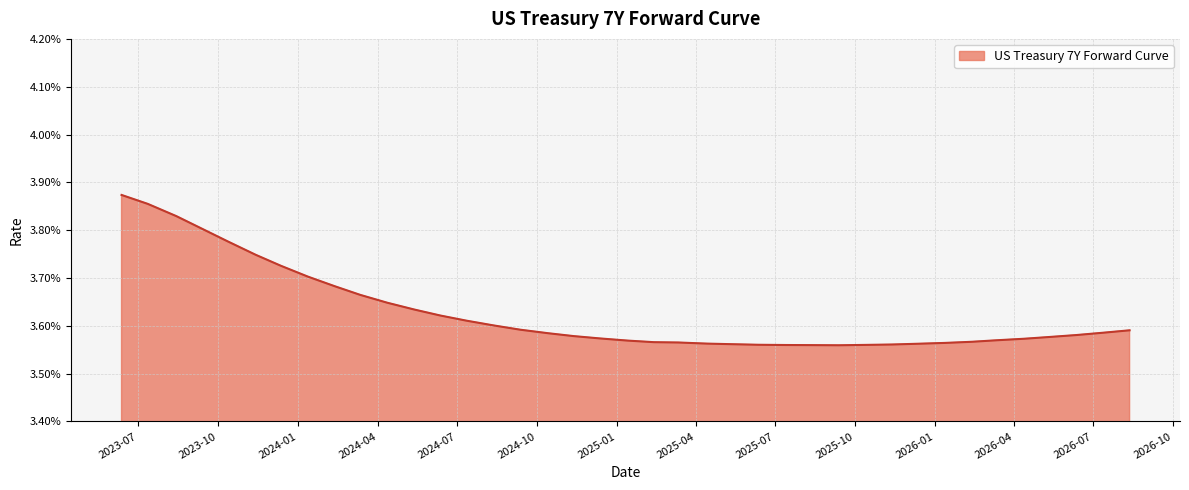

Does the chart display data point markers on the line(s)?

No